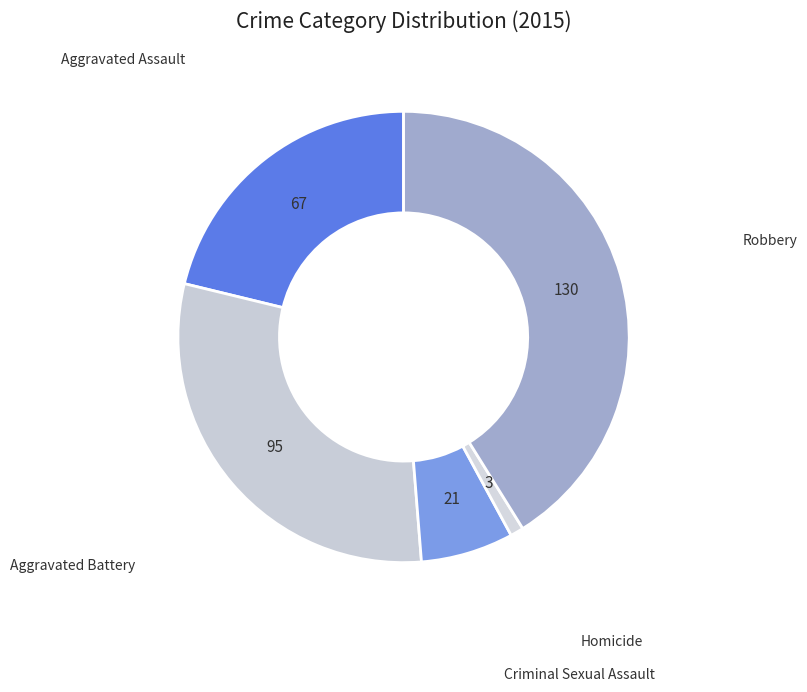

Which category has the smallest portion of the pie?

Homicide